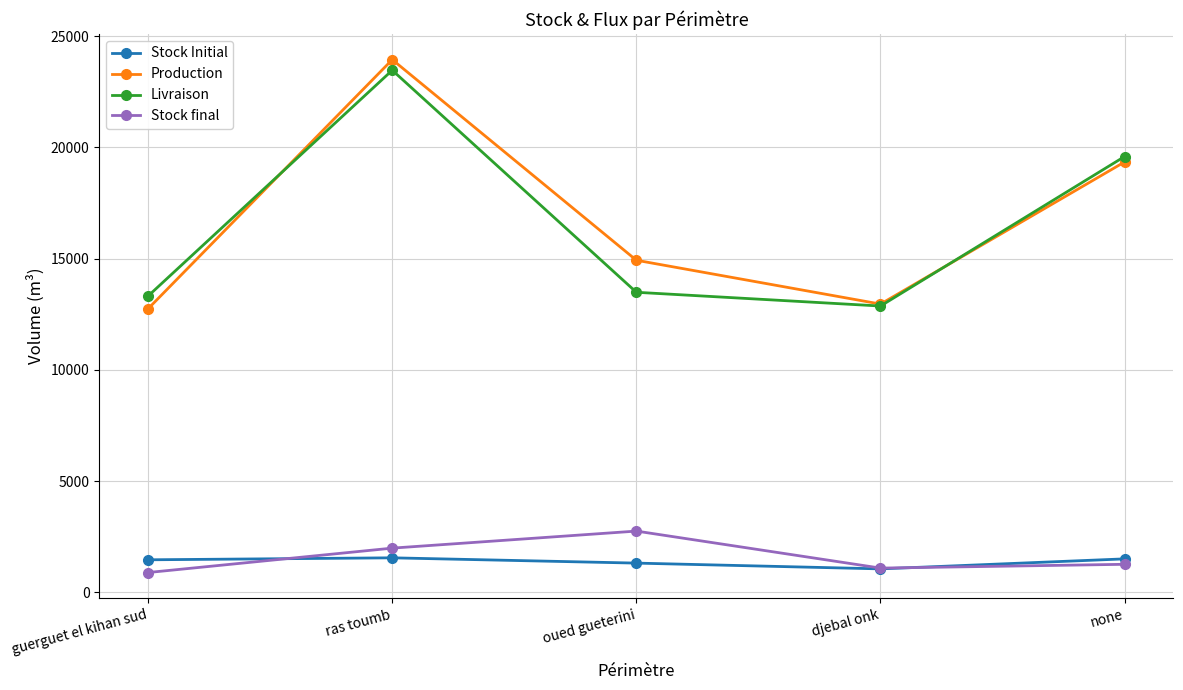

How many data points does each series have?

5